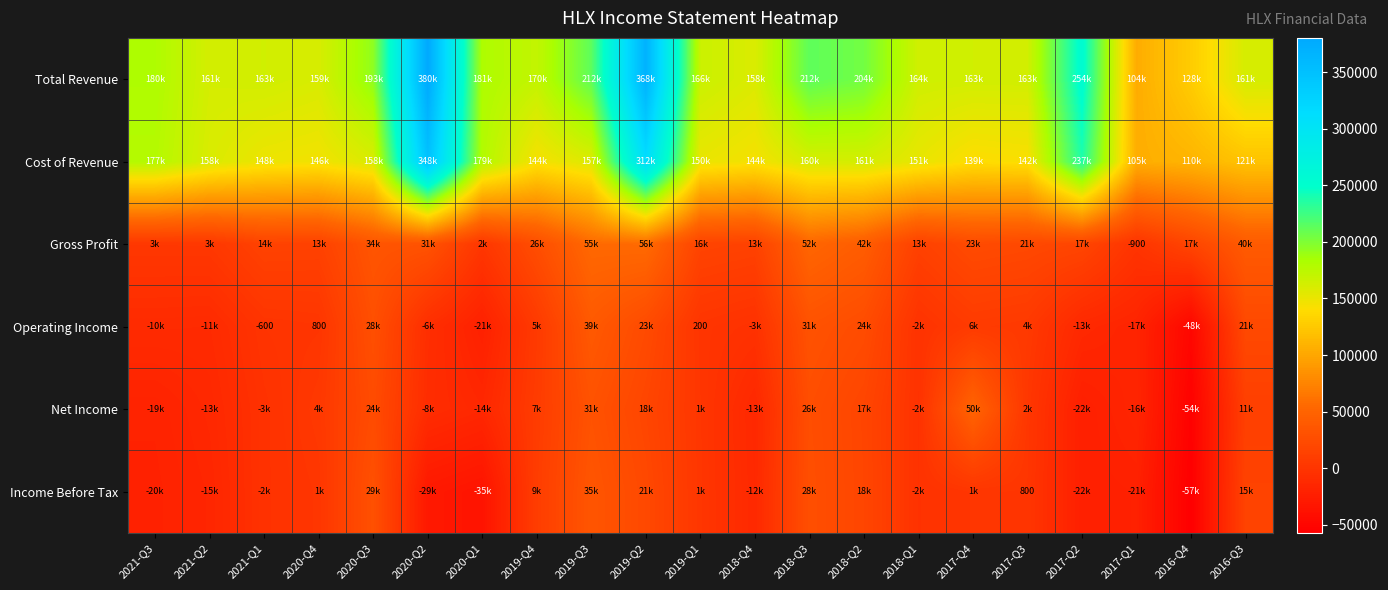

What is the average value of the Cost of Revenue series?

169376